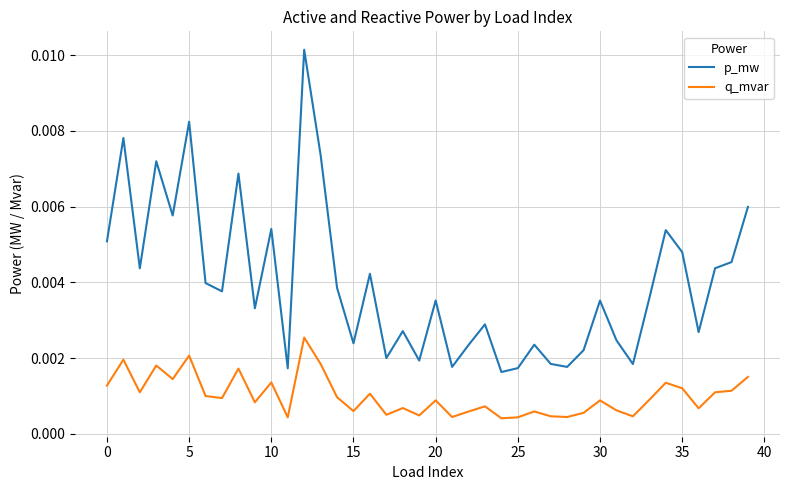

List the series in order of their overall mean, highest first.

p_mw, q_mvar